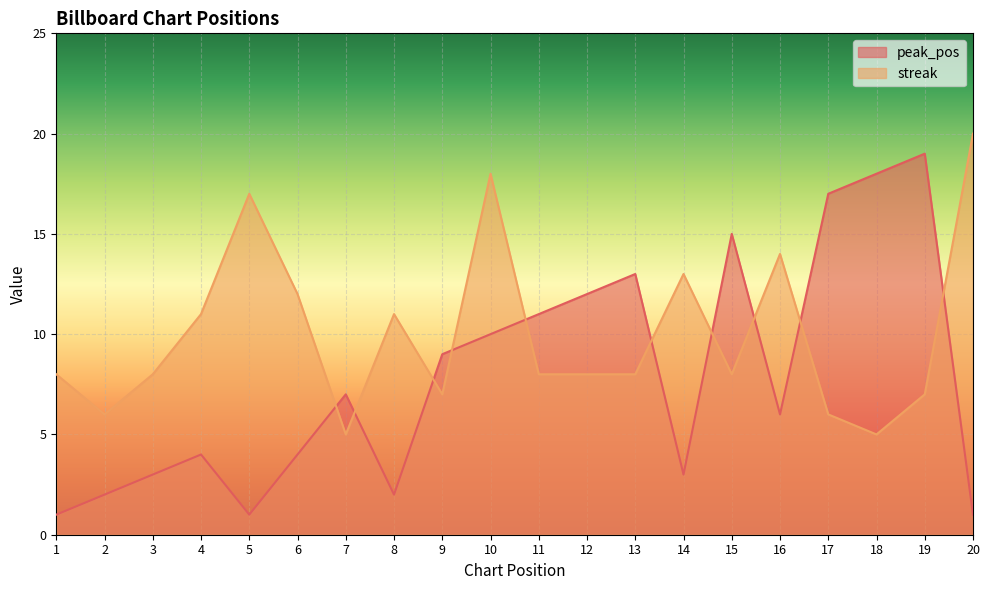

Which label corresponds to the largest value in the chart?

20